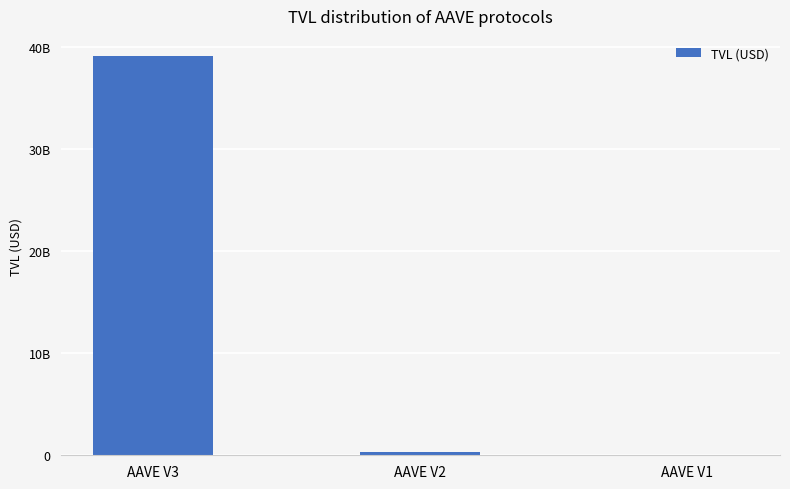

Reading right to left, transcribe all the data shown in this chart.

16216502.6	354486726.8	39096825372.6